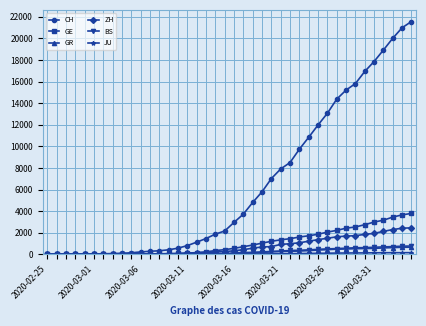

What is the value of the ZH point at the 28th from the left?

1067